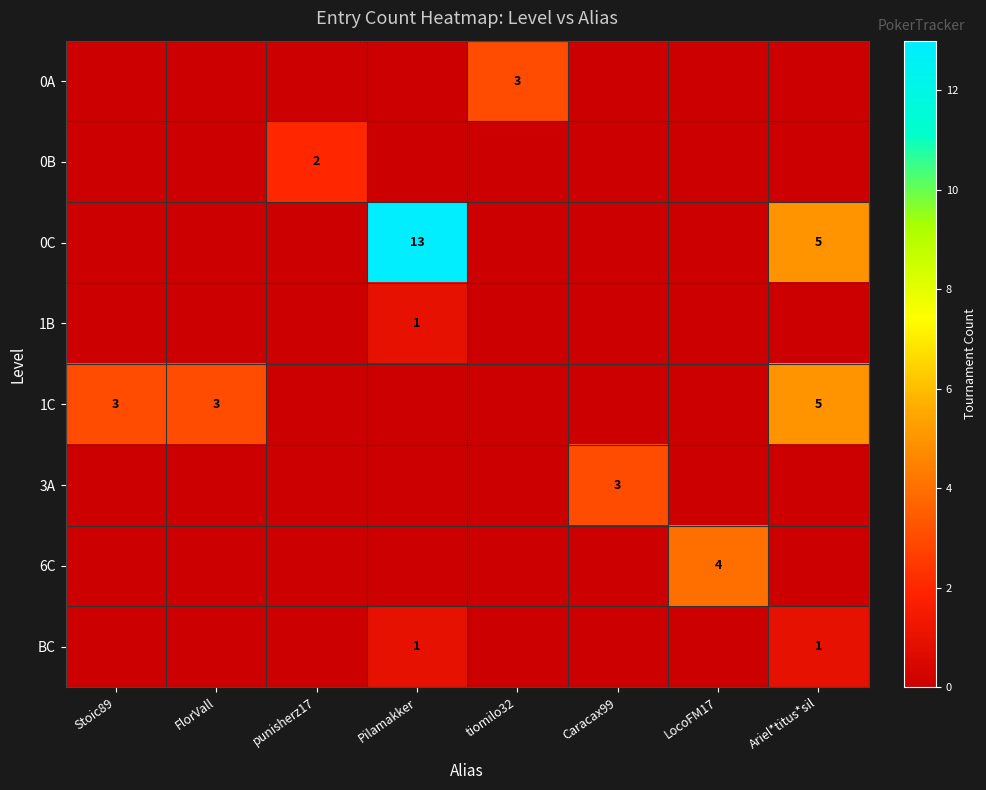

At which label is 6C closest to 2?

Stoic89